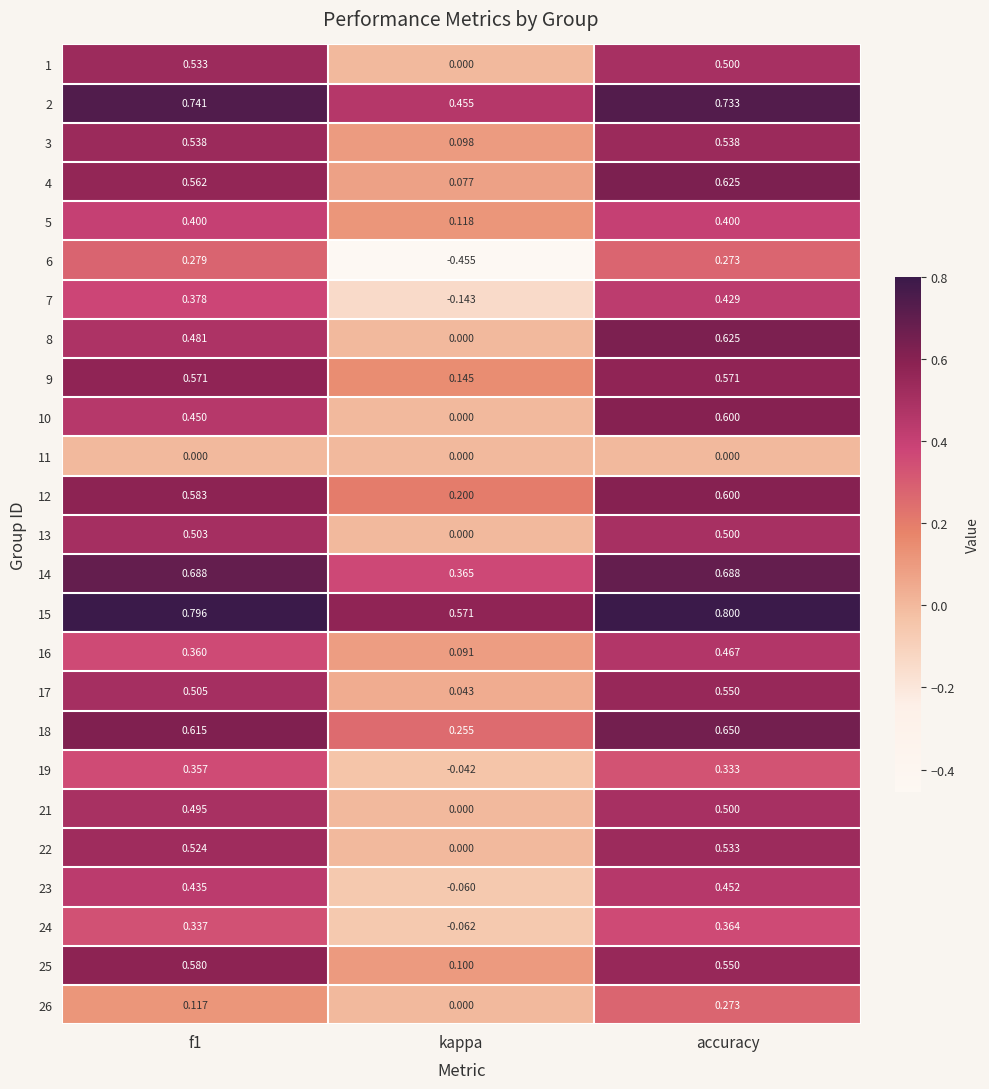

Is the value of 15 at accuracy greater than the value of 16 at accuracy?

Yes